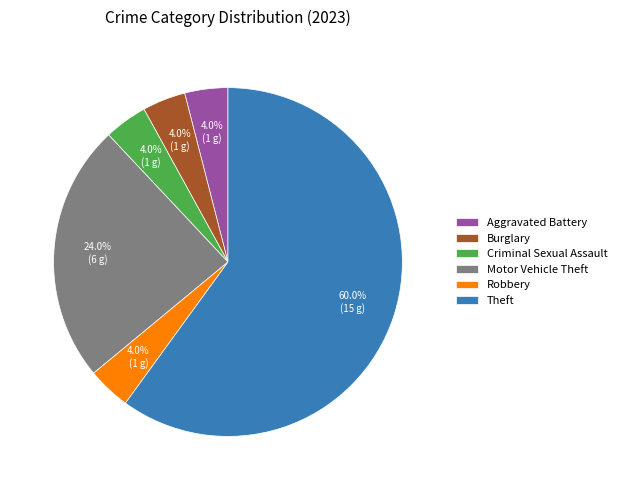

Is Theft the majority of the pie?

Yes